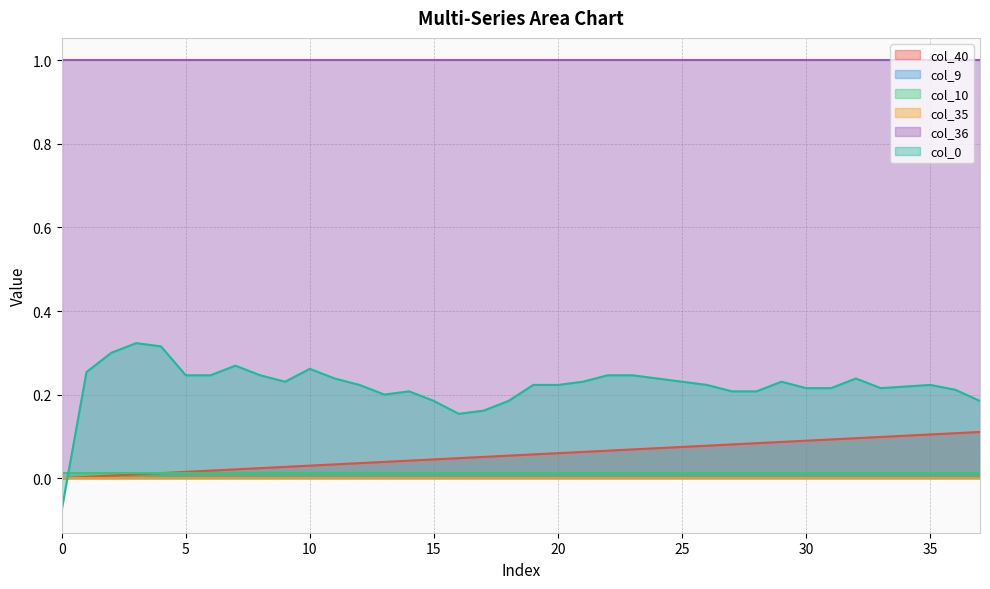

Which series has the largest total across all categories?

col_36